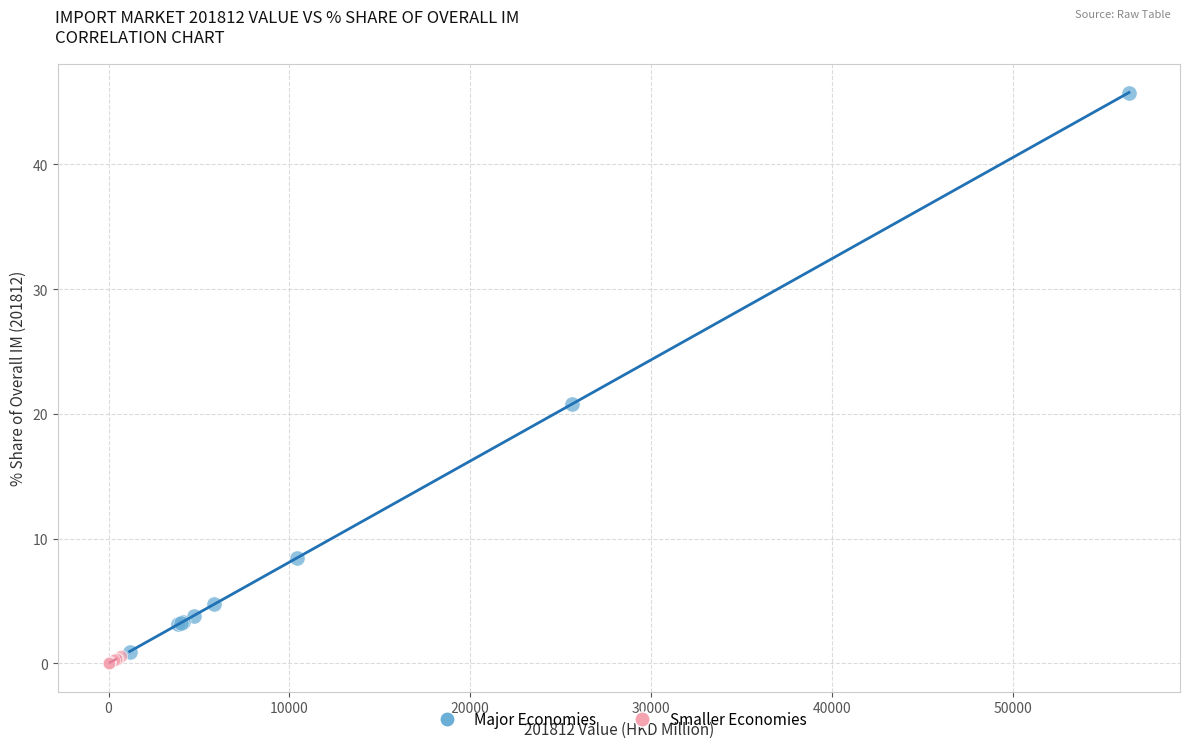

Which series has the largest Y range (max minus min)?

Major Economies